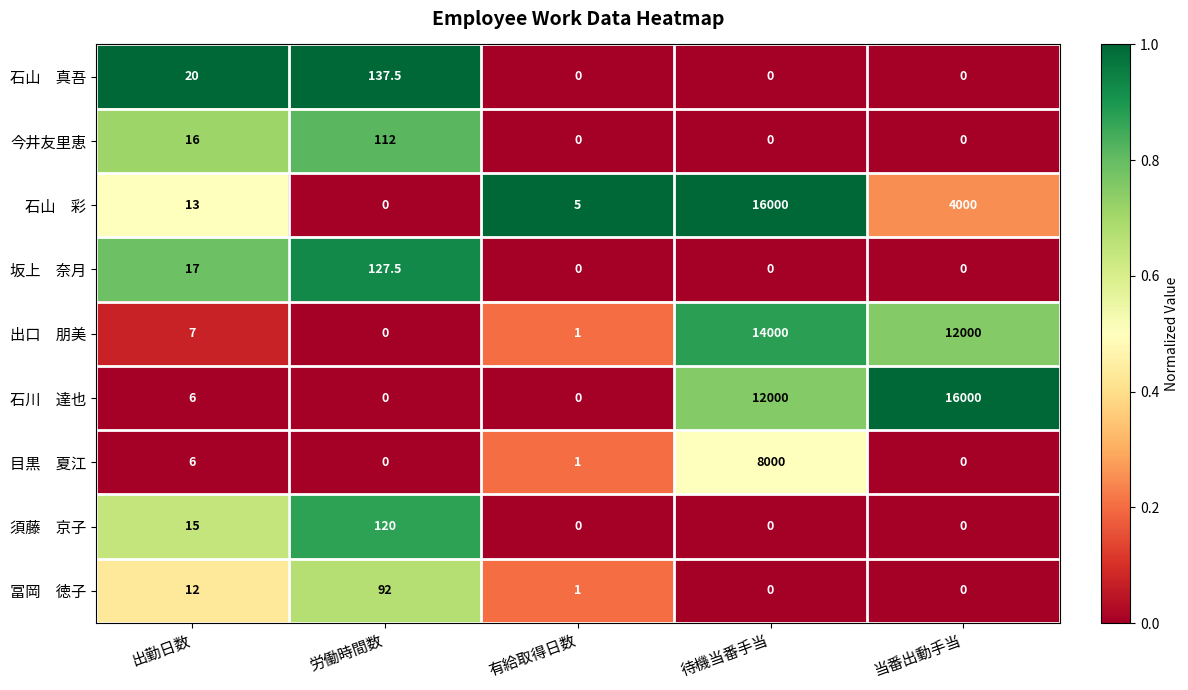

At how many categories does at least one series exceed 0?

5